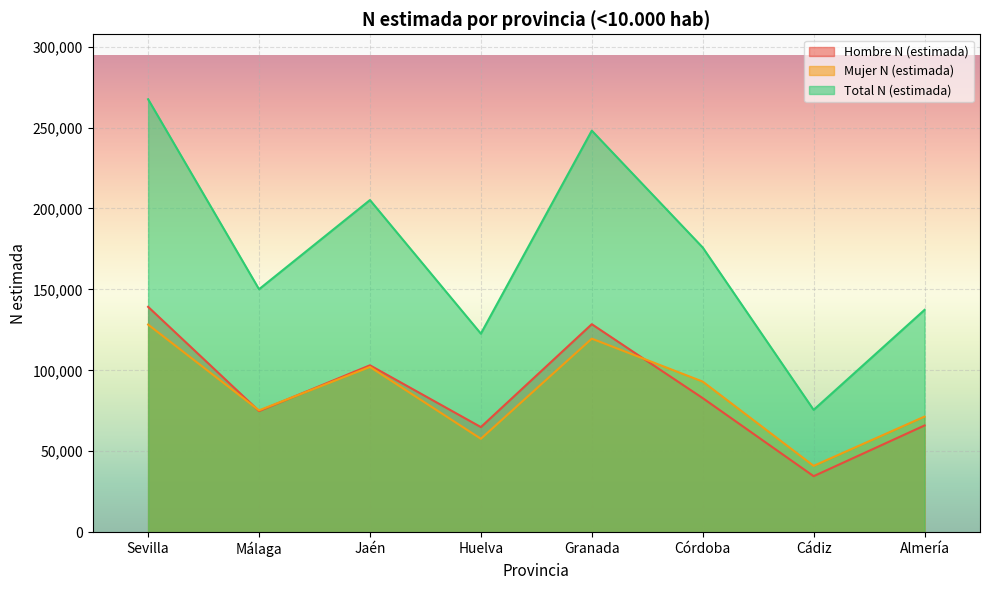

After their last crossing, which series has the higher values: Mujer N (estimada) or Hombre N (estimada)?

Mujer N (estimada)